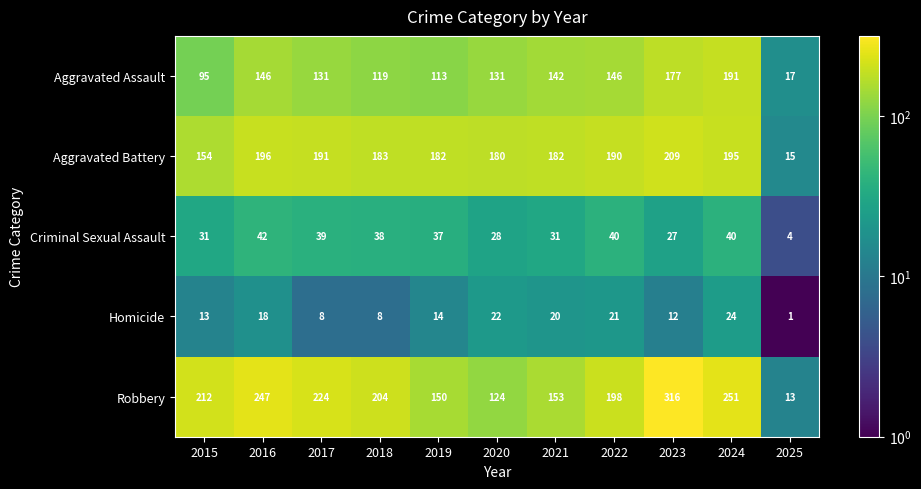

True or false: Robbery has a value of 150 at 2019.

True